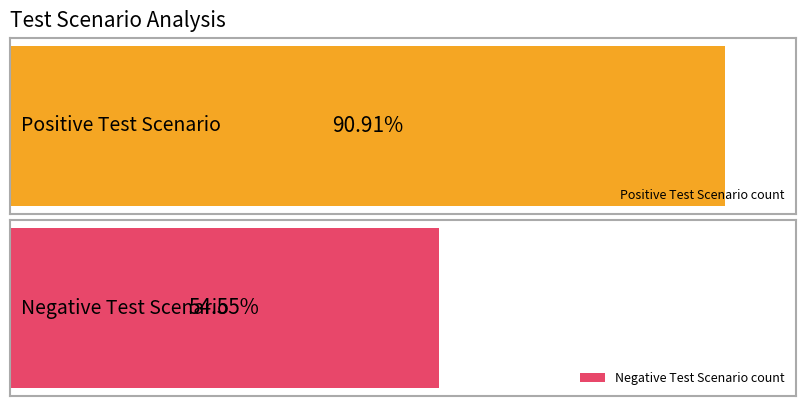

How many bars are there in each group?

2